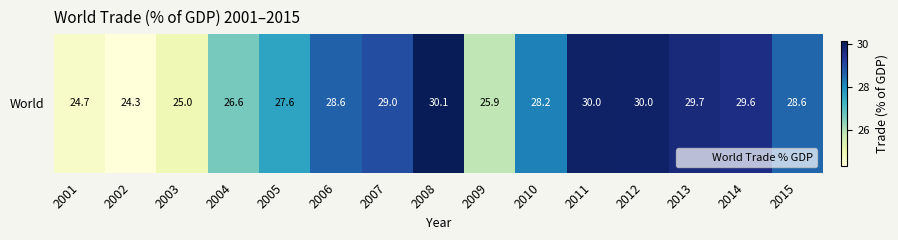

What is the difference between the second highest and second lowest values?

5.3